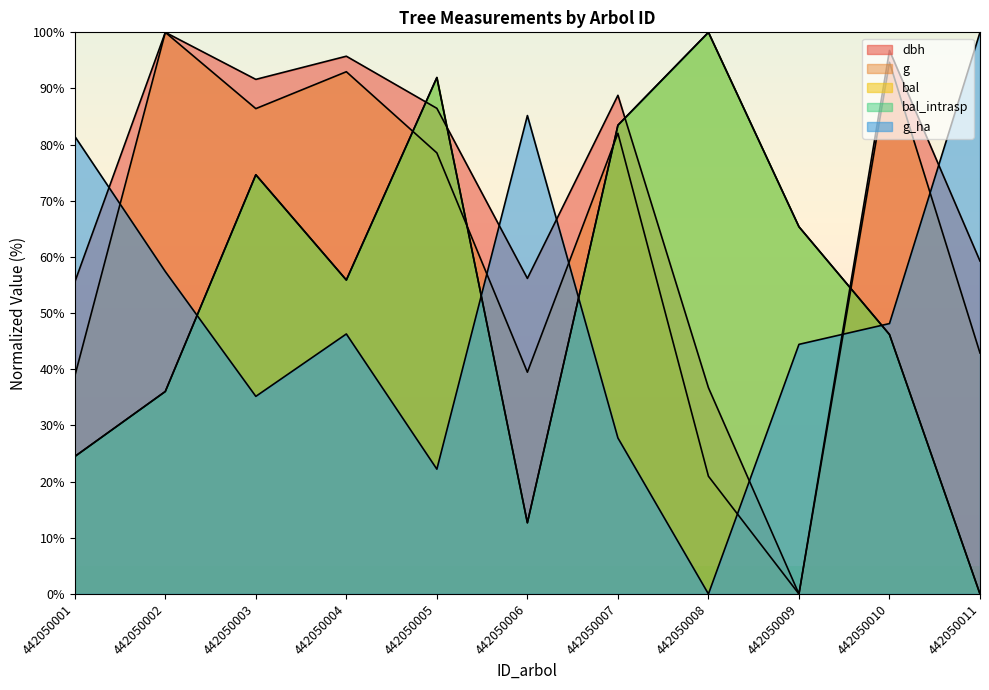

Reading right to left, extract all data points from this chart.

dbh: 442050011=59.3	442050010=96.8	442050009=0.0	442050008=36.7	442050007=88.8	442050006=56.2	442050005=86.5	442050004=95.7	442050003=91.6	442050002=100.0	442050001=55.5
g: 442050011=42.9	442050010=94.7	442050009=0.0	442050008=21.0	442050007=82.0	442050006=39.5	442050005=78.5	442050004=93.0	442050003=86.4	442050002=100.0	442050001=38.8
bal: 442050011=0.0	442050010=46.2	442050009=65.4	442050008=100.0	442050007=83.5	442050006=12.7	442050005=92.0	442050004=55.9	442050003=74.6	442050002=36.1	442050001=24.5
bal_intrasp: 442050011=0.0	442050010=46.2	442050009=65.4	442050008=100.0	442050007=83.5	442050006=12.7	442050005=92.0	442050004=55.9	442050003=74.6	442050002=36.1	442050001=24.5
g_ha: 442050011=100.0	442050010=48.1	442050009=44.4	442050008=0.0	442050007=27.8	442050006=85.2	442050005=22.2	442050004=46.3	442050003=35.2	442050002=57.4	442050001=81.5